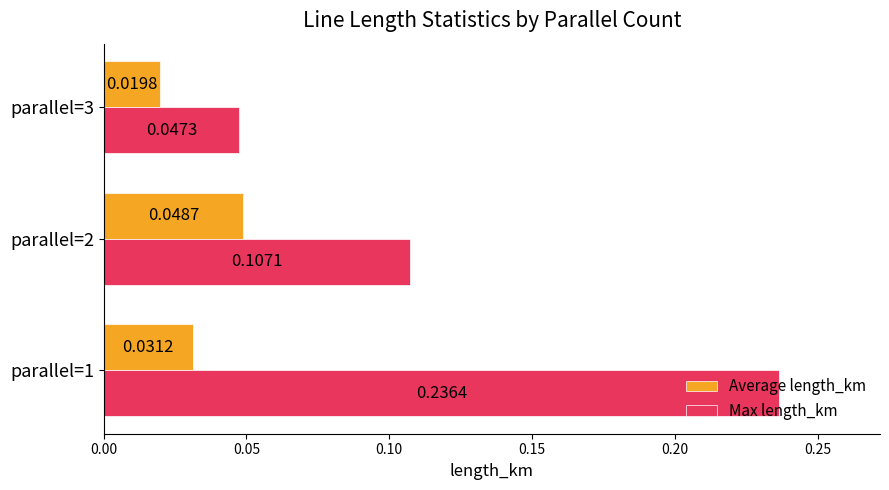

Which series changed the most between parallel=2 and parallel=3?

Max length_km